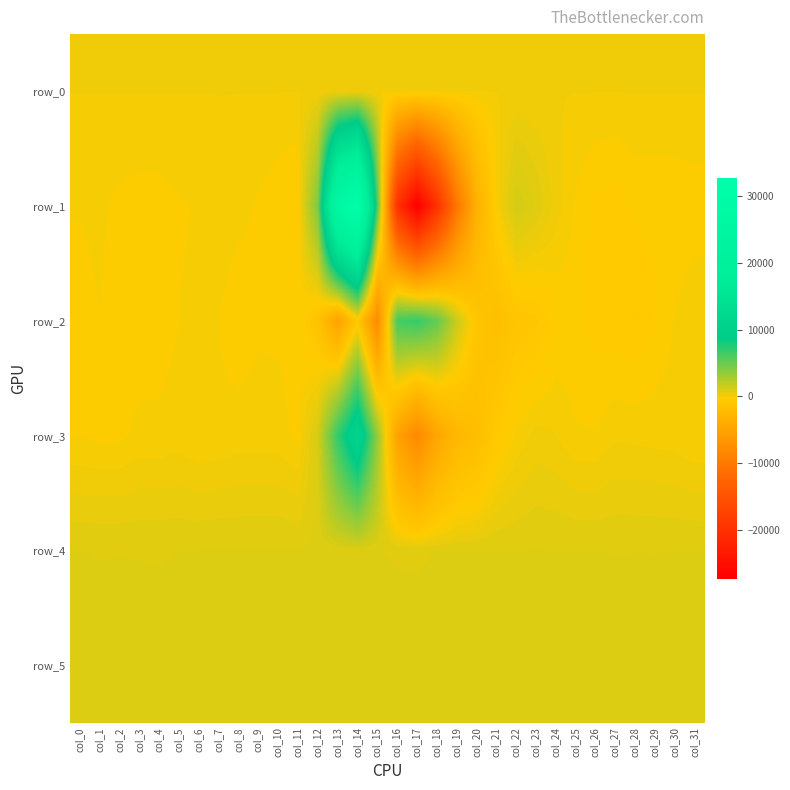

What is the total value across all series at col_19?

-9552.4